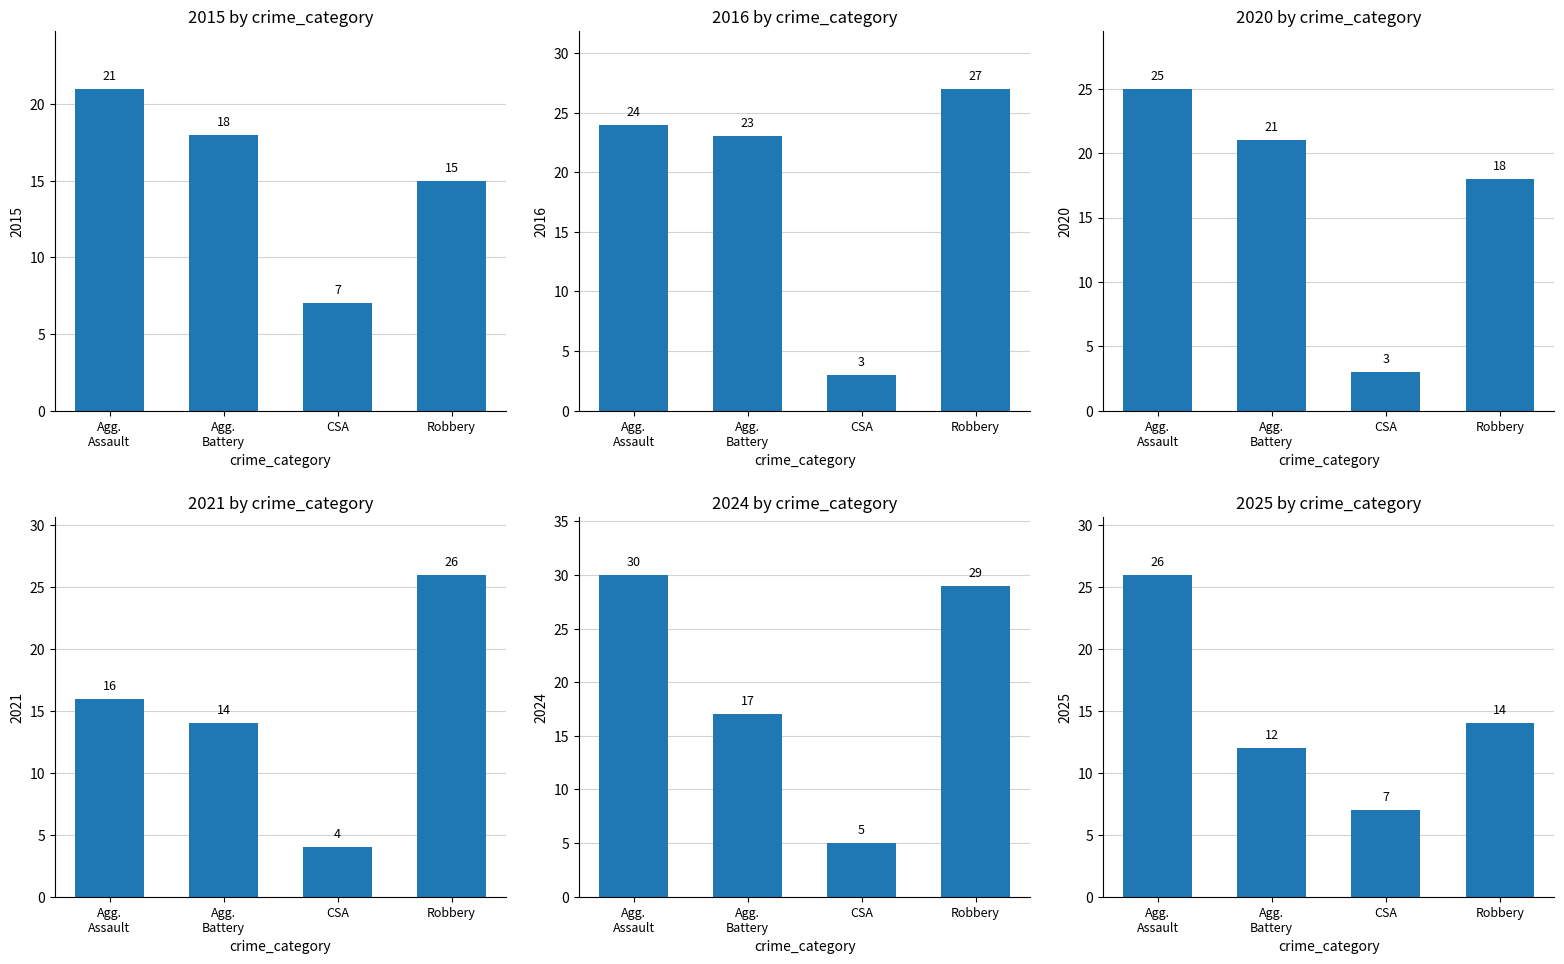

What are all the series names shown in the legend?

2015, 2016, 2020, 2021, 2024, 2025